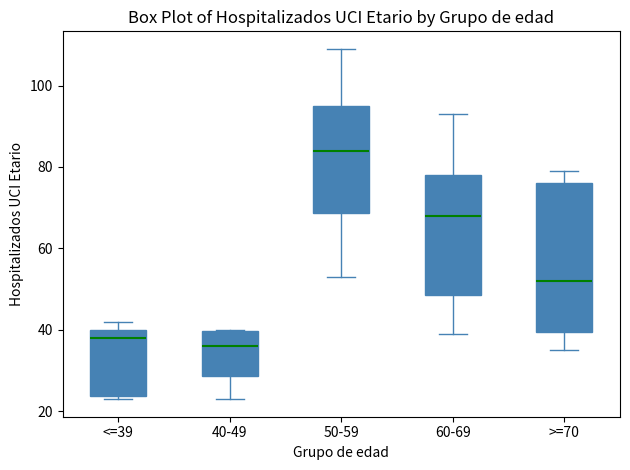

Comparing the boxes themselves (not the whiskers), which one is the tallest?

>=70